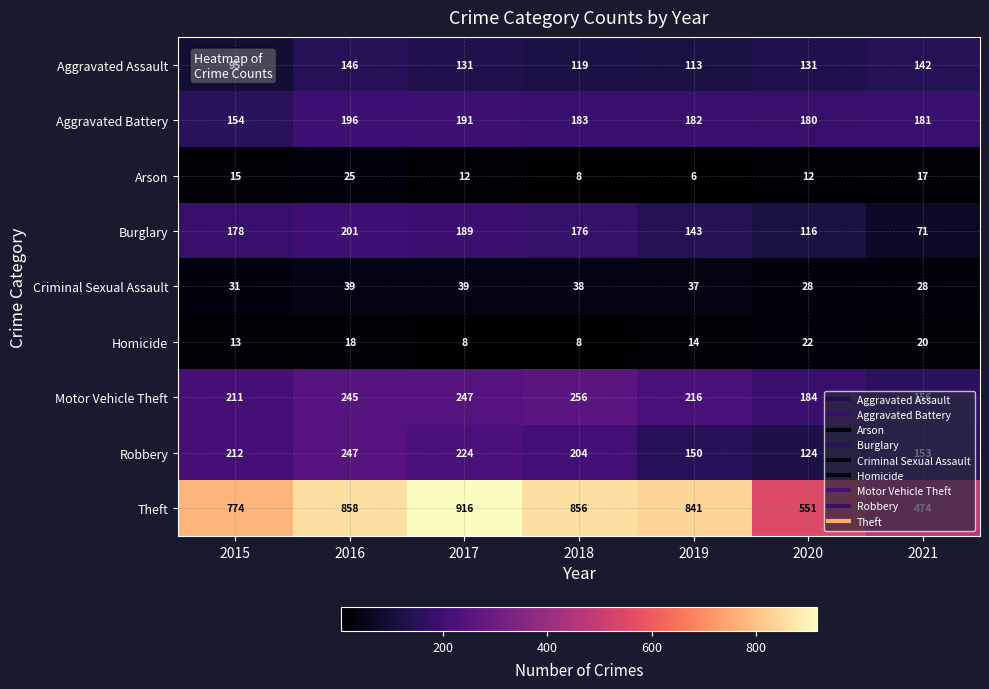

Between 2015 and 2018, which series saw the biggest shift?

Theft